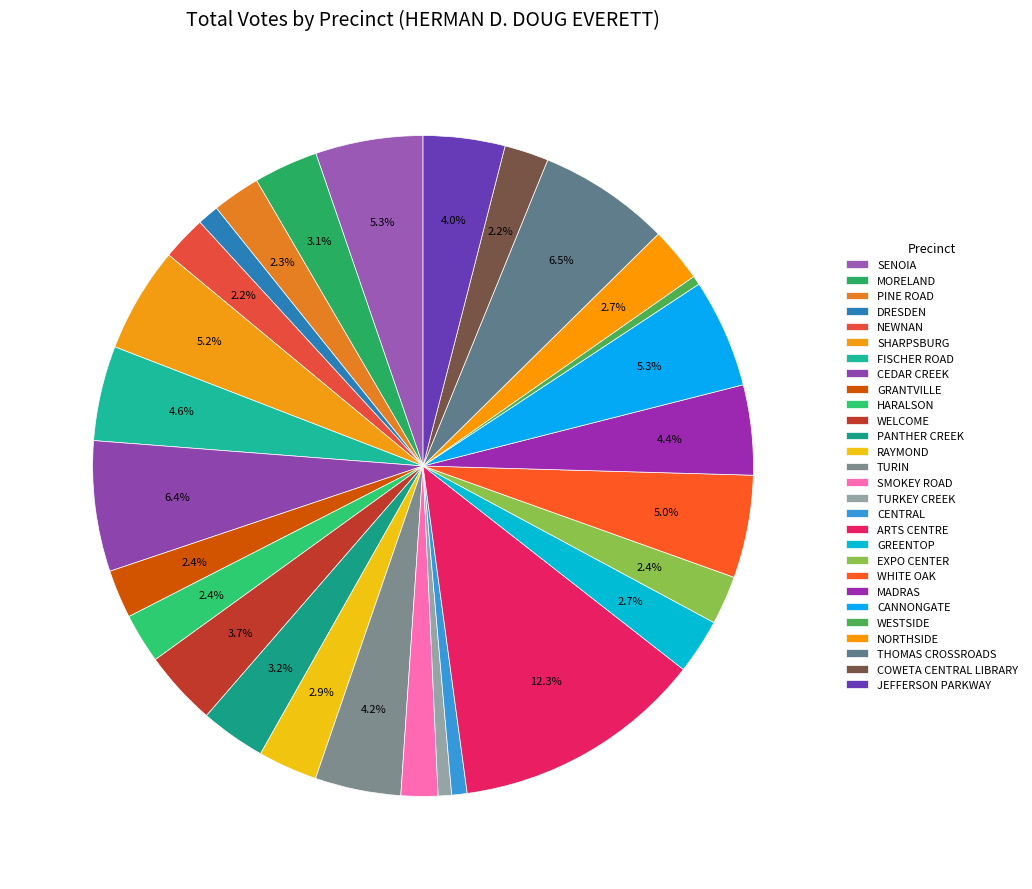

Count the number of slices in the pie.

28